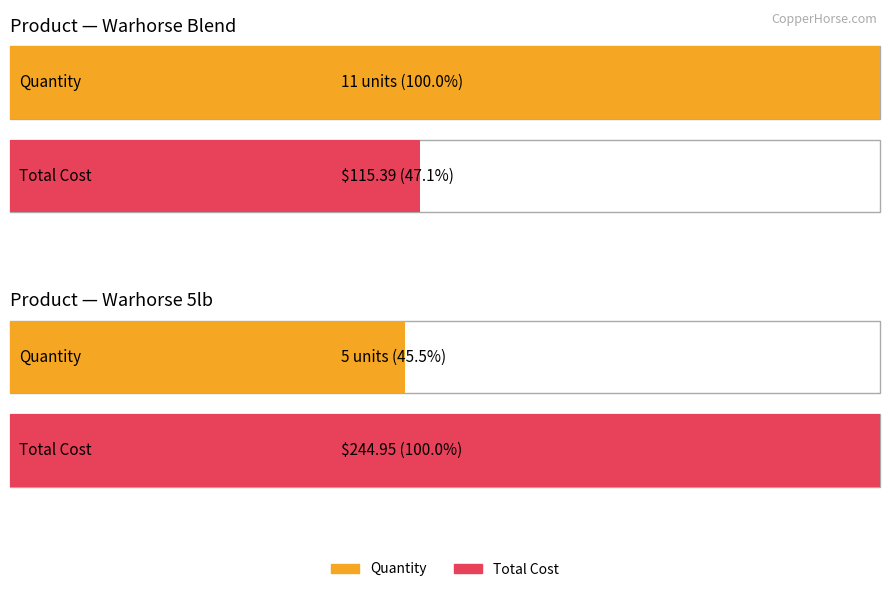

What is the label of the 1st bar from the right?

Warhorse Blend